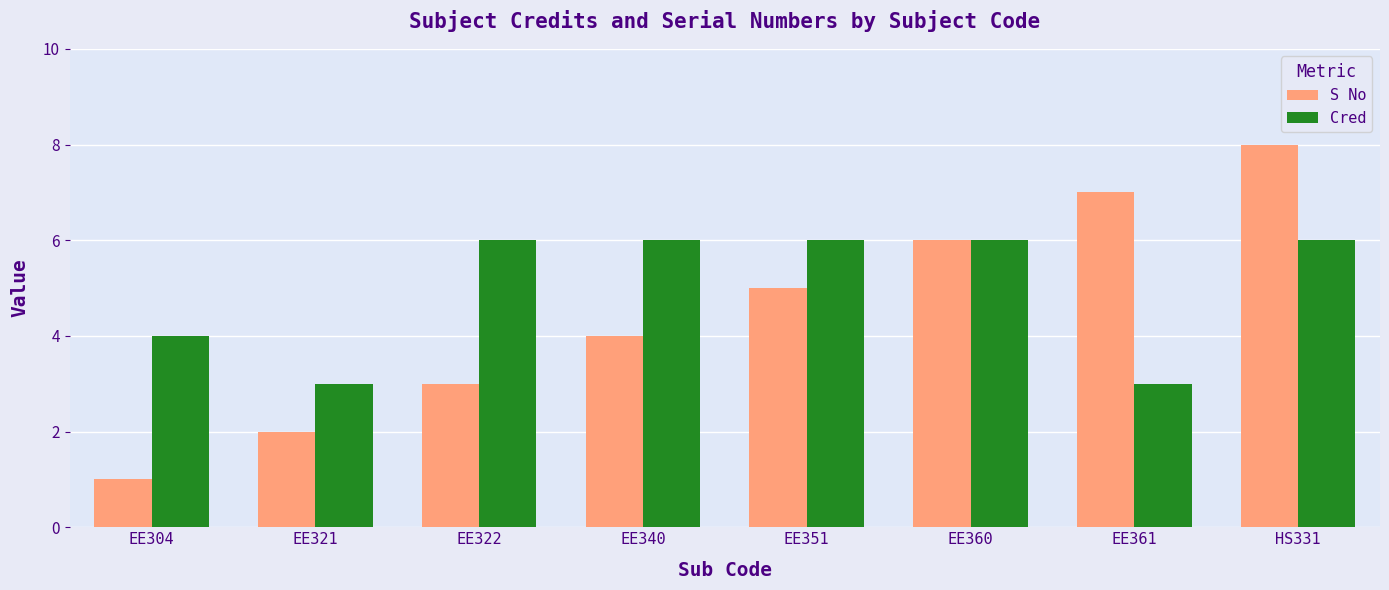

Where is S No nearest to the value 4?

EE340